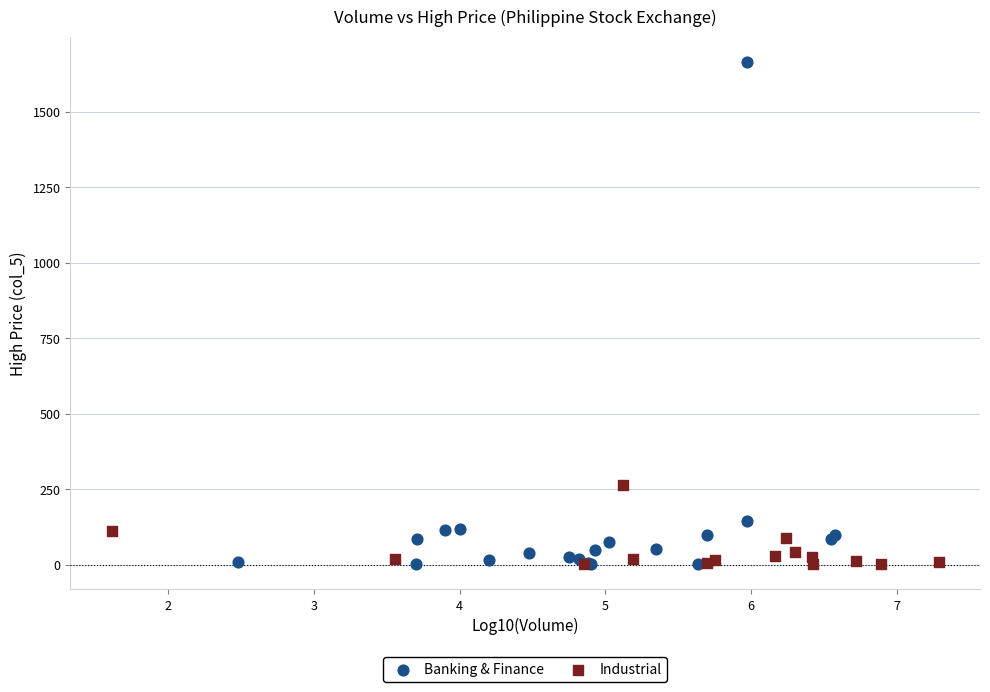

Which series reaches the maximum Y coordinate?

Banking & Finance